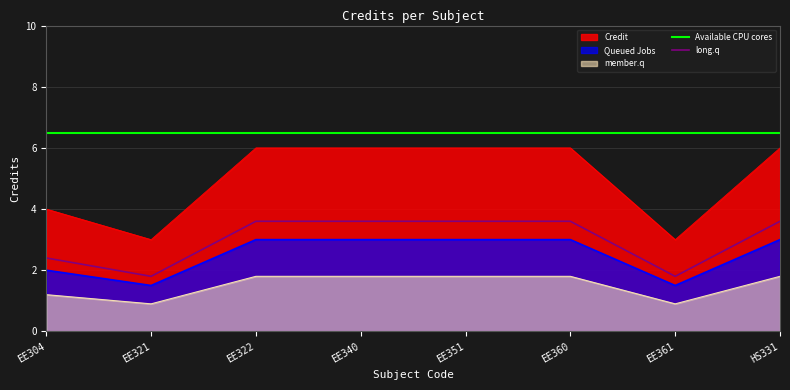

Rank the categories by long.q value from lowest to highest.

EE321, EE361, EE304, EE322, EE340, EE351, EE360, HS331